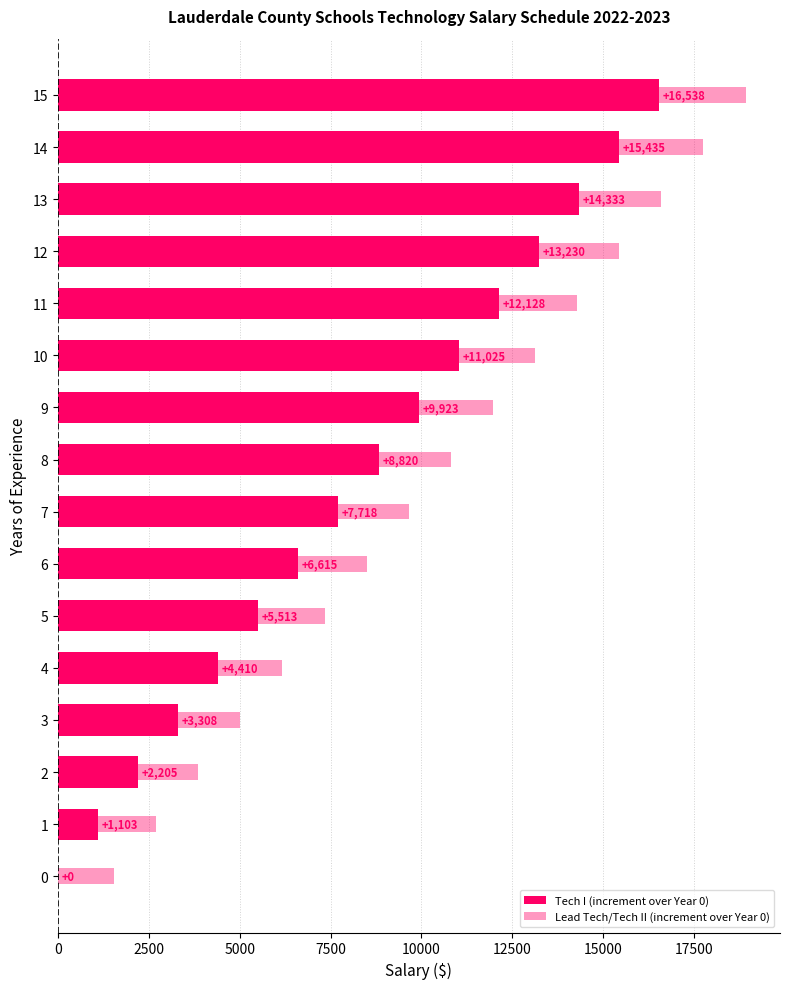

True or false: Lead Tech/Tech II (increment over Year 0) has a value of 2377.3 at 4.

False